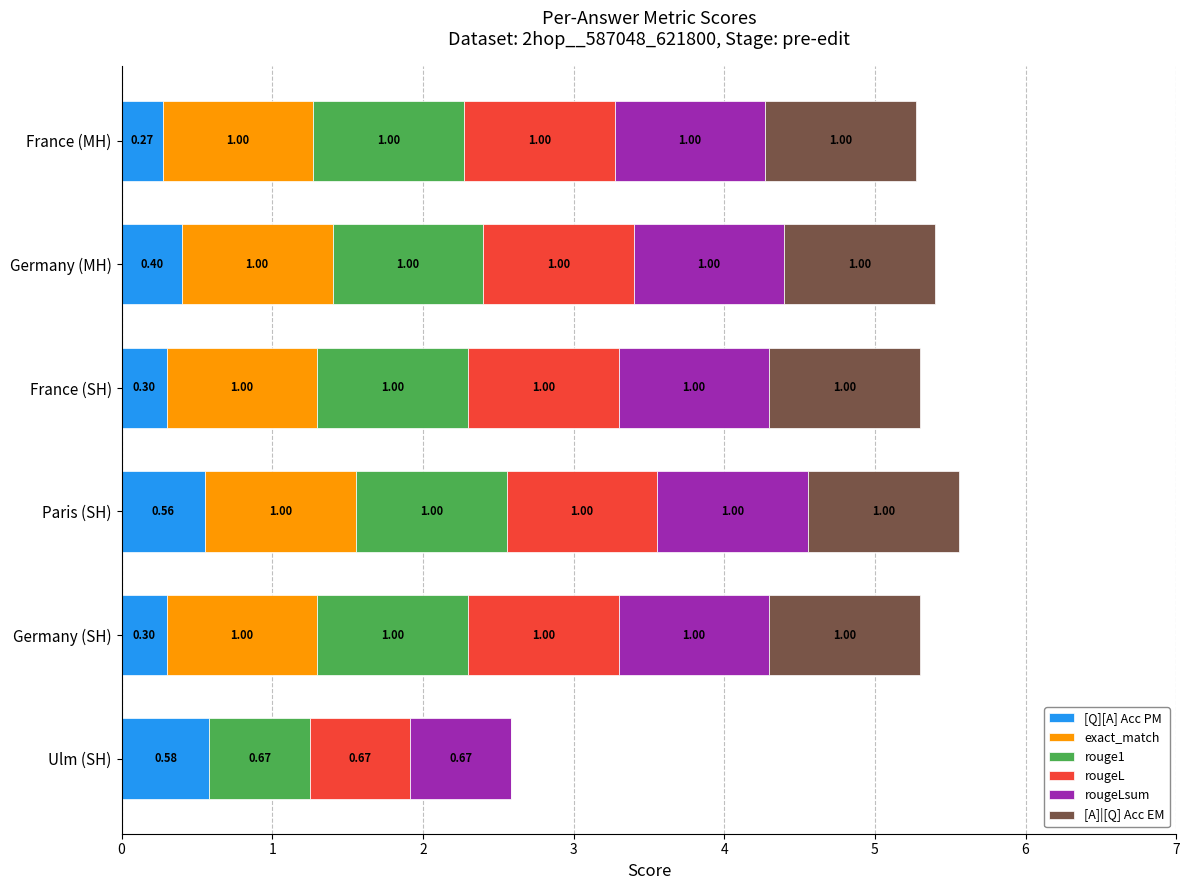

What is the total value across all series at France (SH)?

5.3